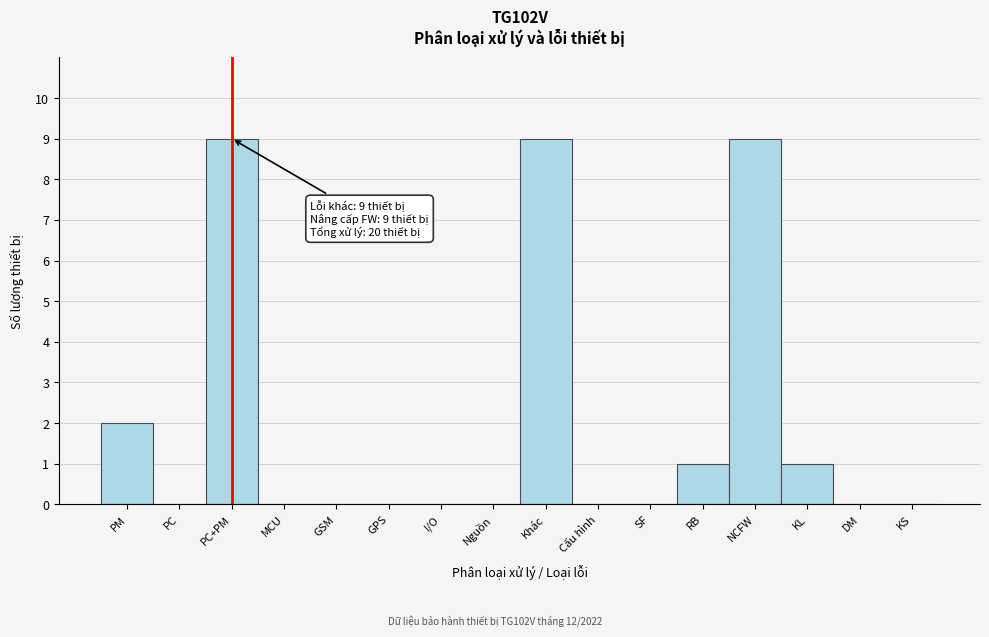

Reading left to right, what are all the values shown in this chart?

PM=2	PC=0	PC+PM=9	MCU=0	GSM=0	GPS=0	I/O=0	Nguồn=0	Khác=9	Cấu hình=0	SF=0	RB=1	NCFW=9	KL=1	DM=0	KS=0